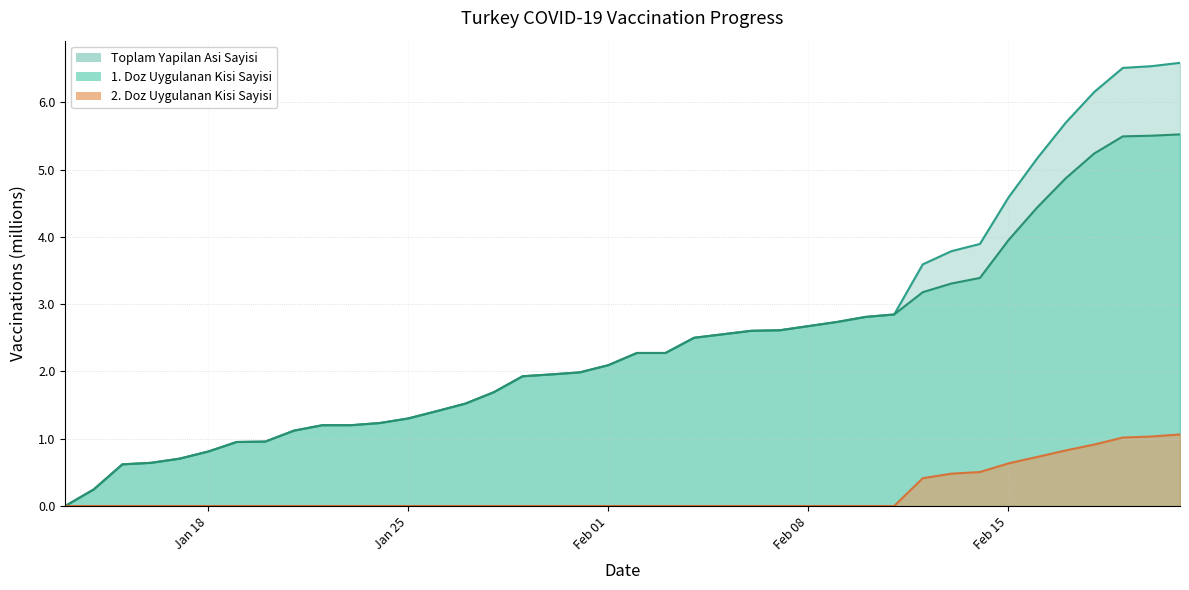

Which category has the highest value in the Toplam Yapilan Asi Sayisi series?

2021-02-21